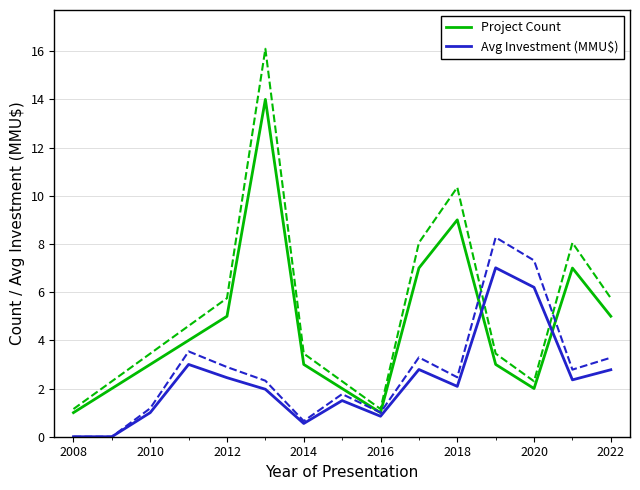

True or false: Avg Investment (MMU$) has a value of 0.6 at 2014.

True